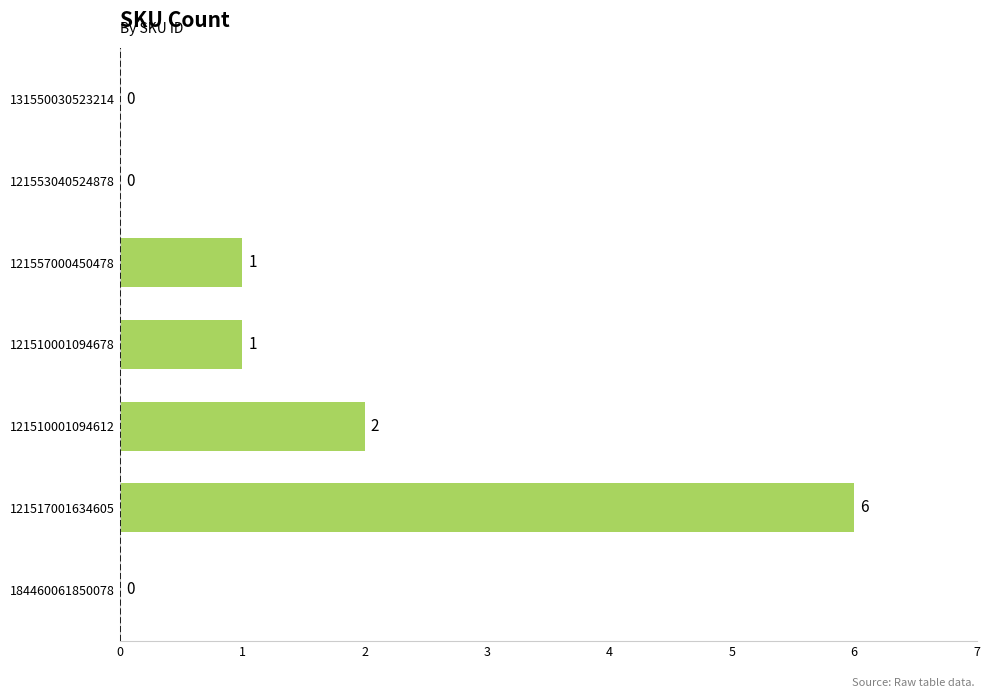

Reading bottom to top, extract all data points from this chart.

184460061850078=0	121517001634605=6	121510001094612=2	121510001094678=1	121557000450478=1	121553040524878=0	131550030523214=0